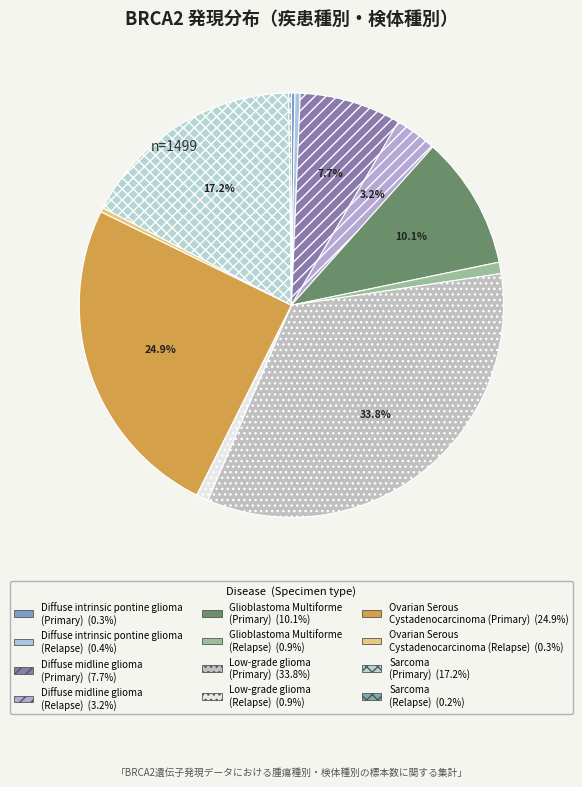

Count the number of slices in the pie.

12